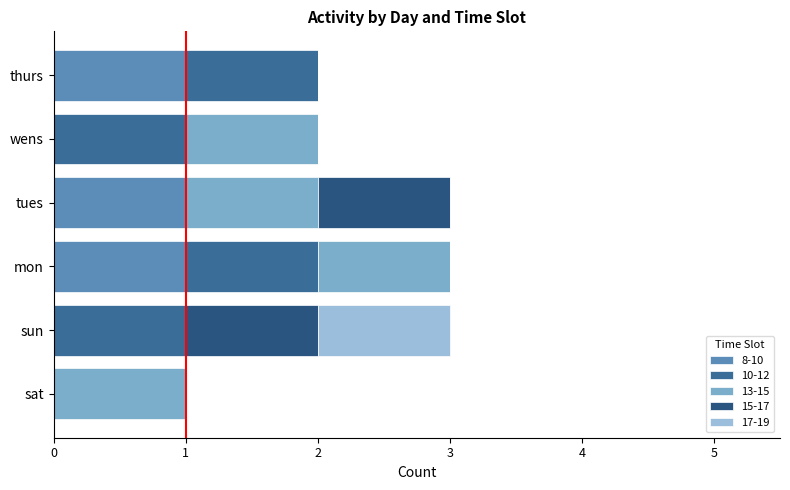

How many distinct data groups are displayed?

5